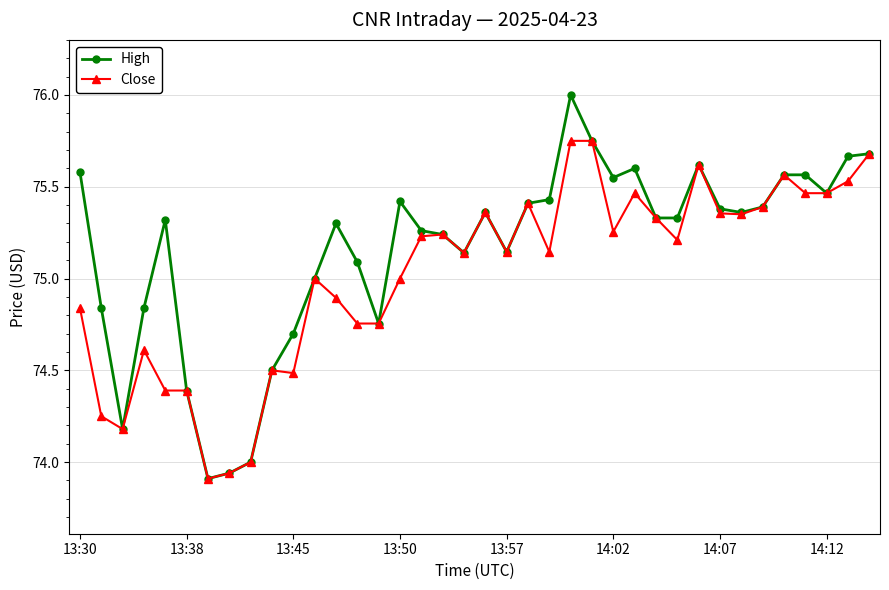

Which series has the largest total across all categories?

High